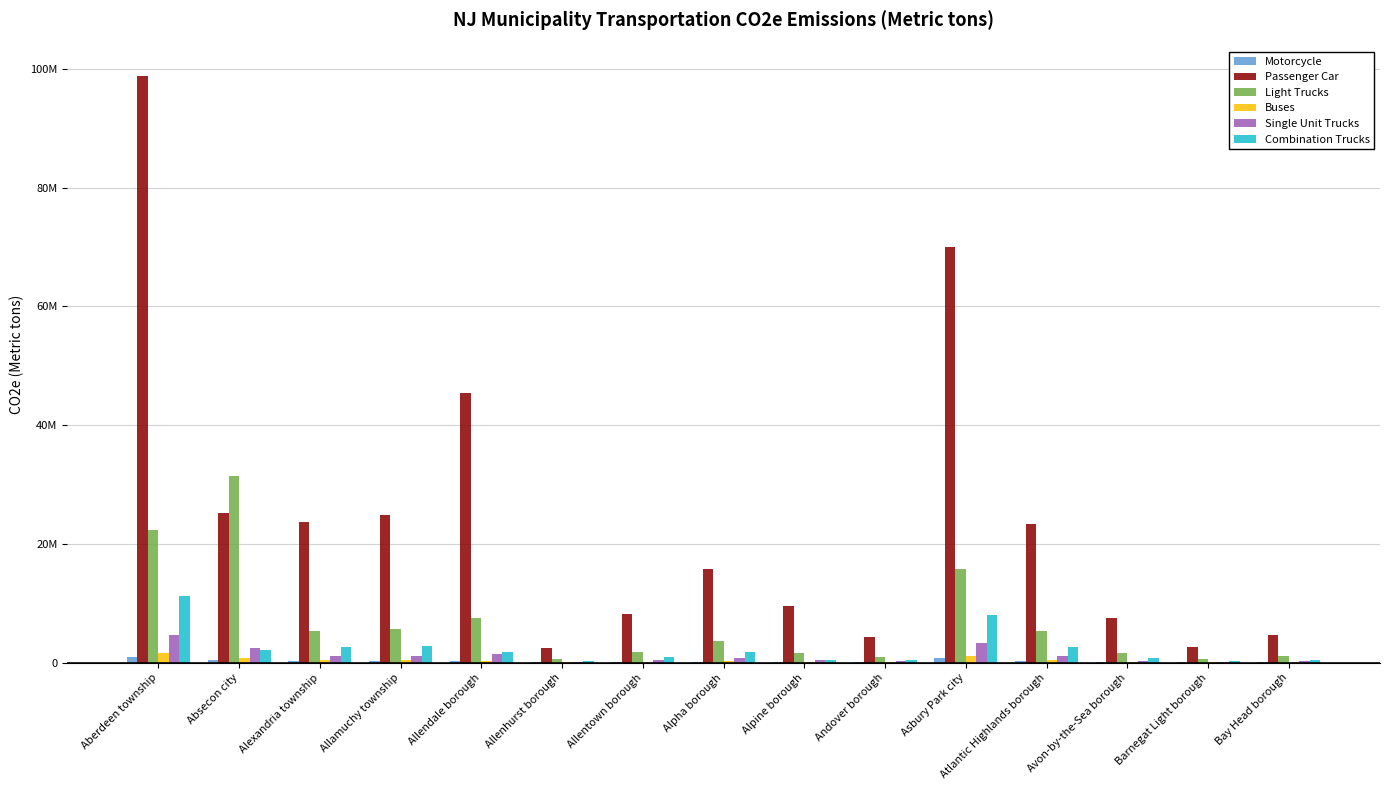

At how many categories does at least one series exceed 56352464?

2